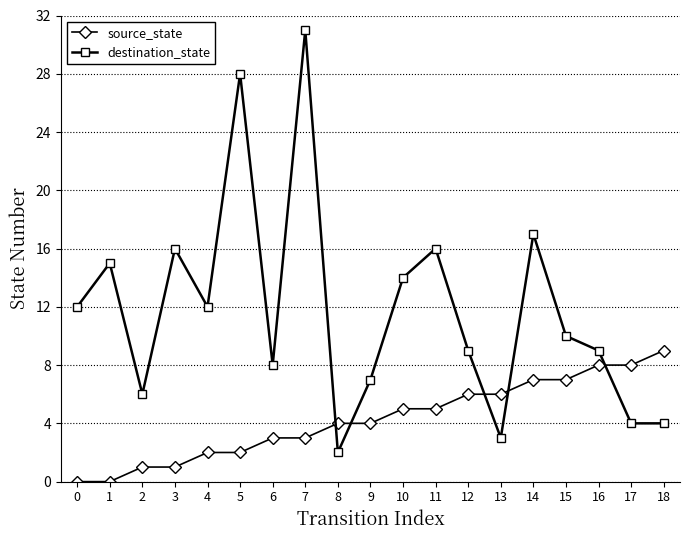

Rank the series by their maximum value, from lowest to highest.

source_state, destination_state